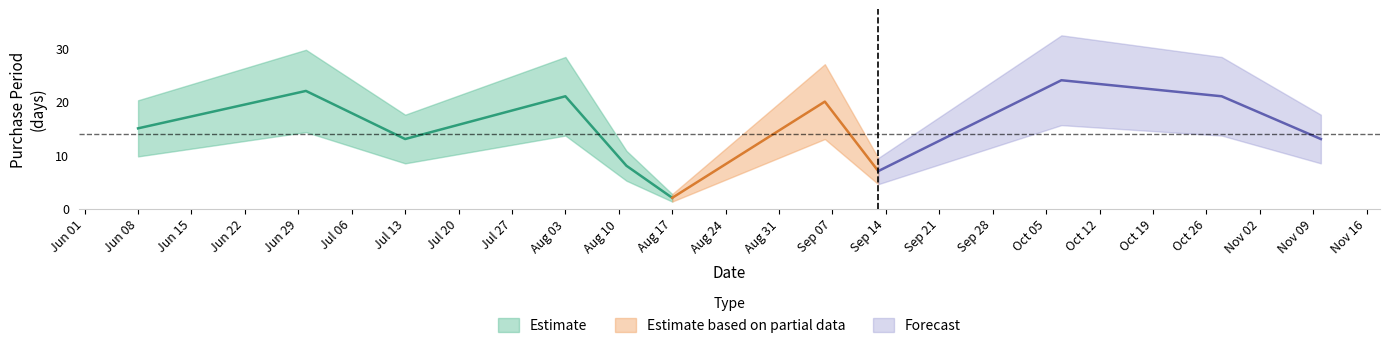

What is the minimum value shown in the chart?

2